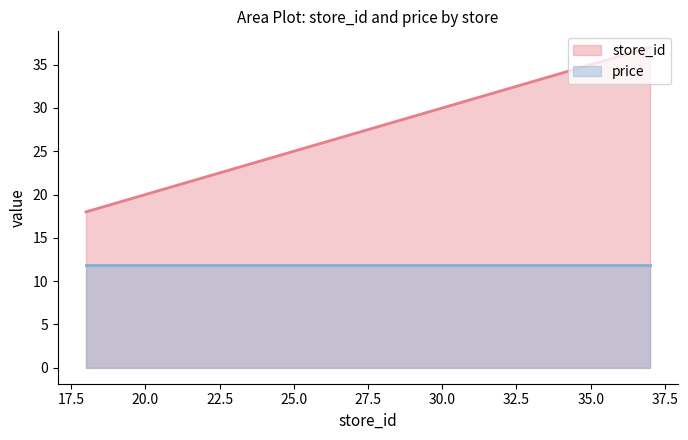

List the labels in order of value, largest first.

37, 23, 21, 19, 18